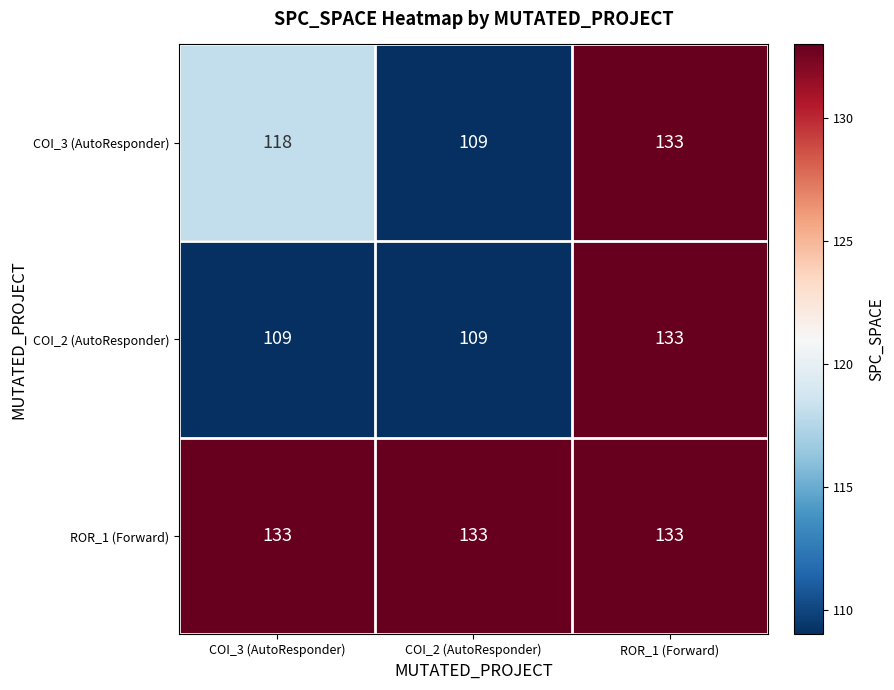

What is the average value of the ROR_1 (Forward) series?

133